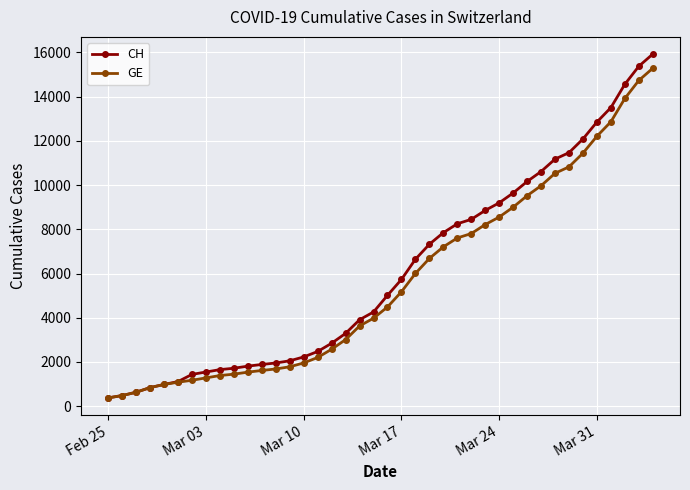

Rank the series by their average value, from lowest to highest.

GE, CH